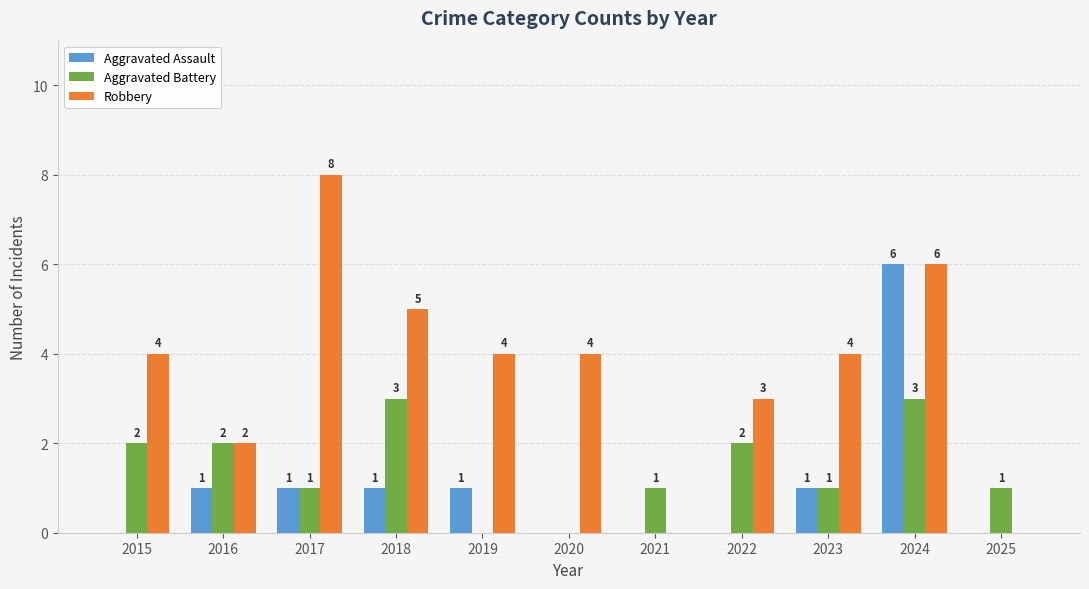

Is the value of Aggravated Battery at 2025 greater than the value of Robbery at 2017?

No